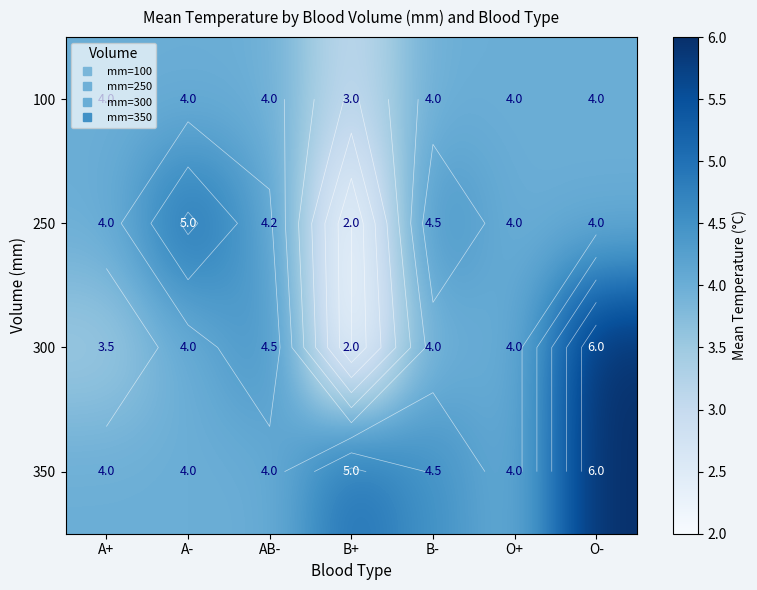

At which category is the sum across all series the highest?

O-